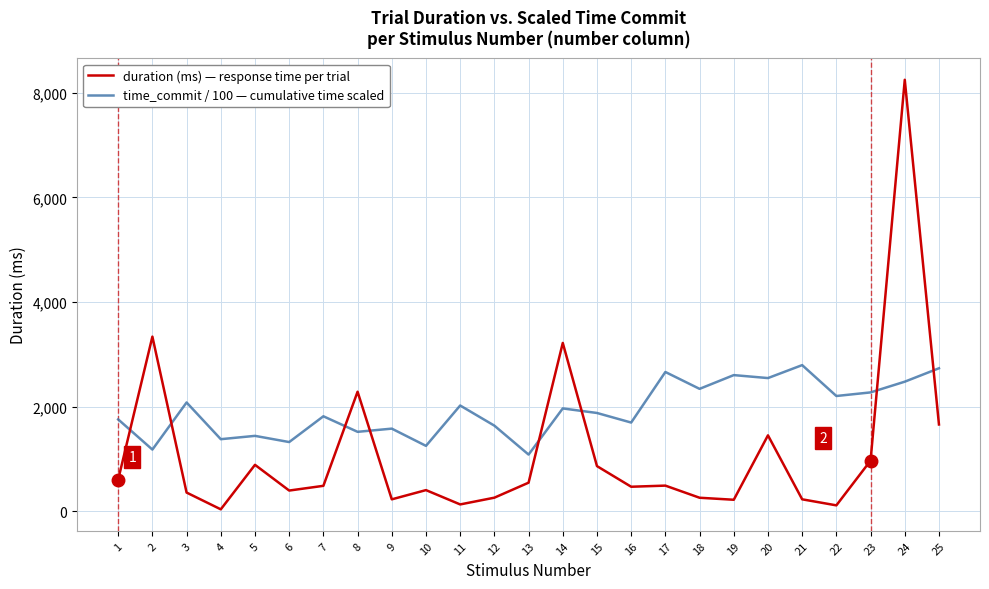

Between 14 and 15, which series saw the biggest shift?

duration (ms) — response time per trial